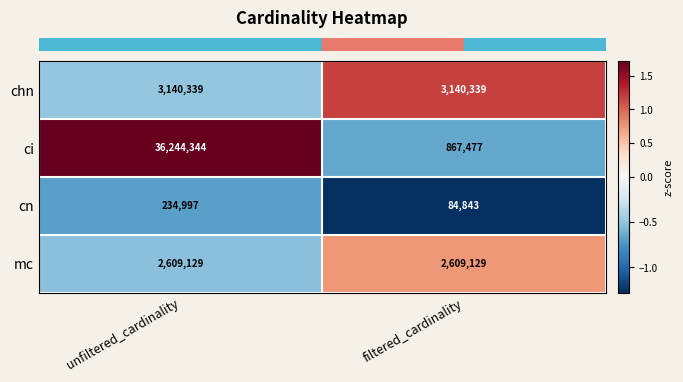

What is the approximate value of mc at unfiltered_cardinality?

2609129